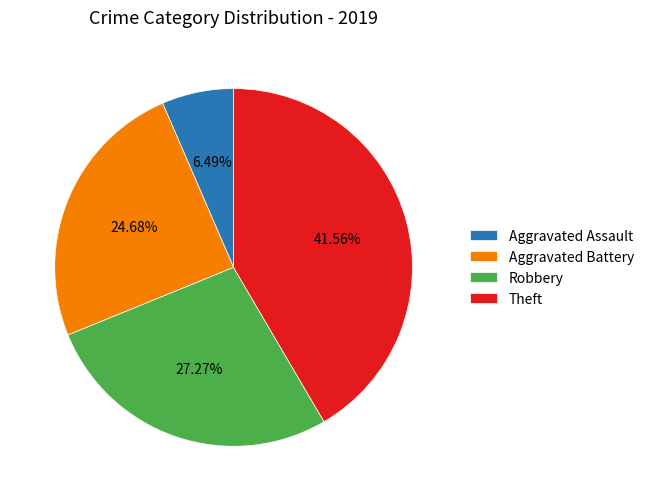

Which category has the smallest portion of the pie?

Aggravated Assault